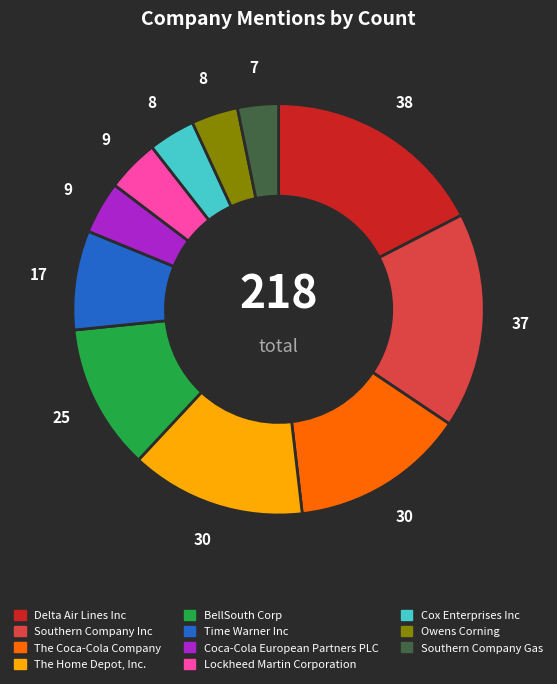

Is it true that BellSouth Corp is 11% of the pie?

True